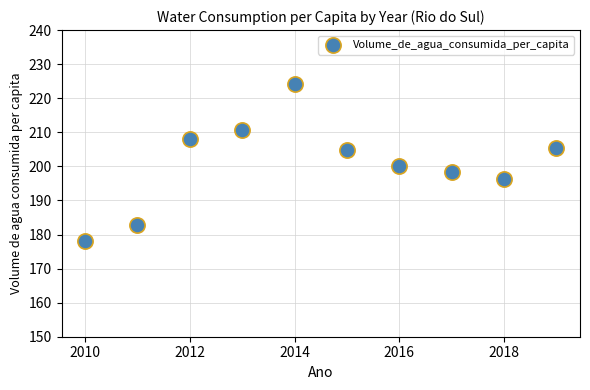

What Y value in the scatter plot is closest to 201?

200.1